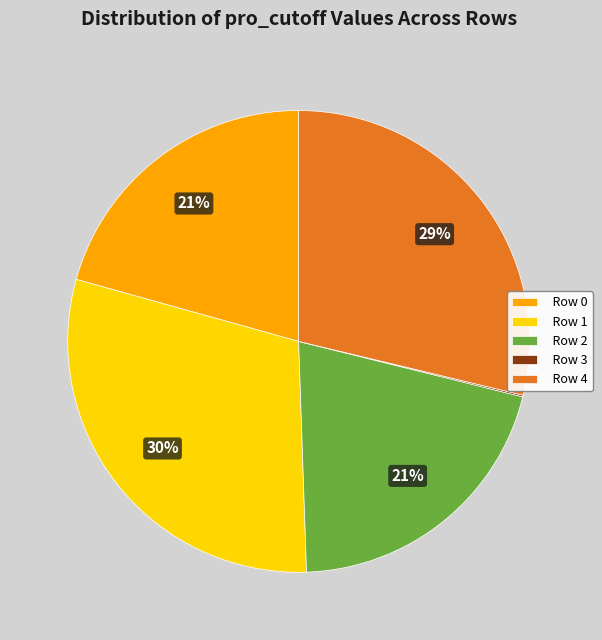

To the nearest percent, what is the combined percentage of Row 2 and Row 1?

50%